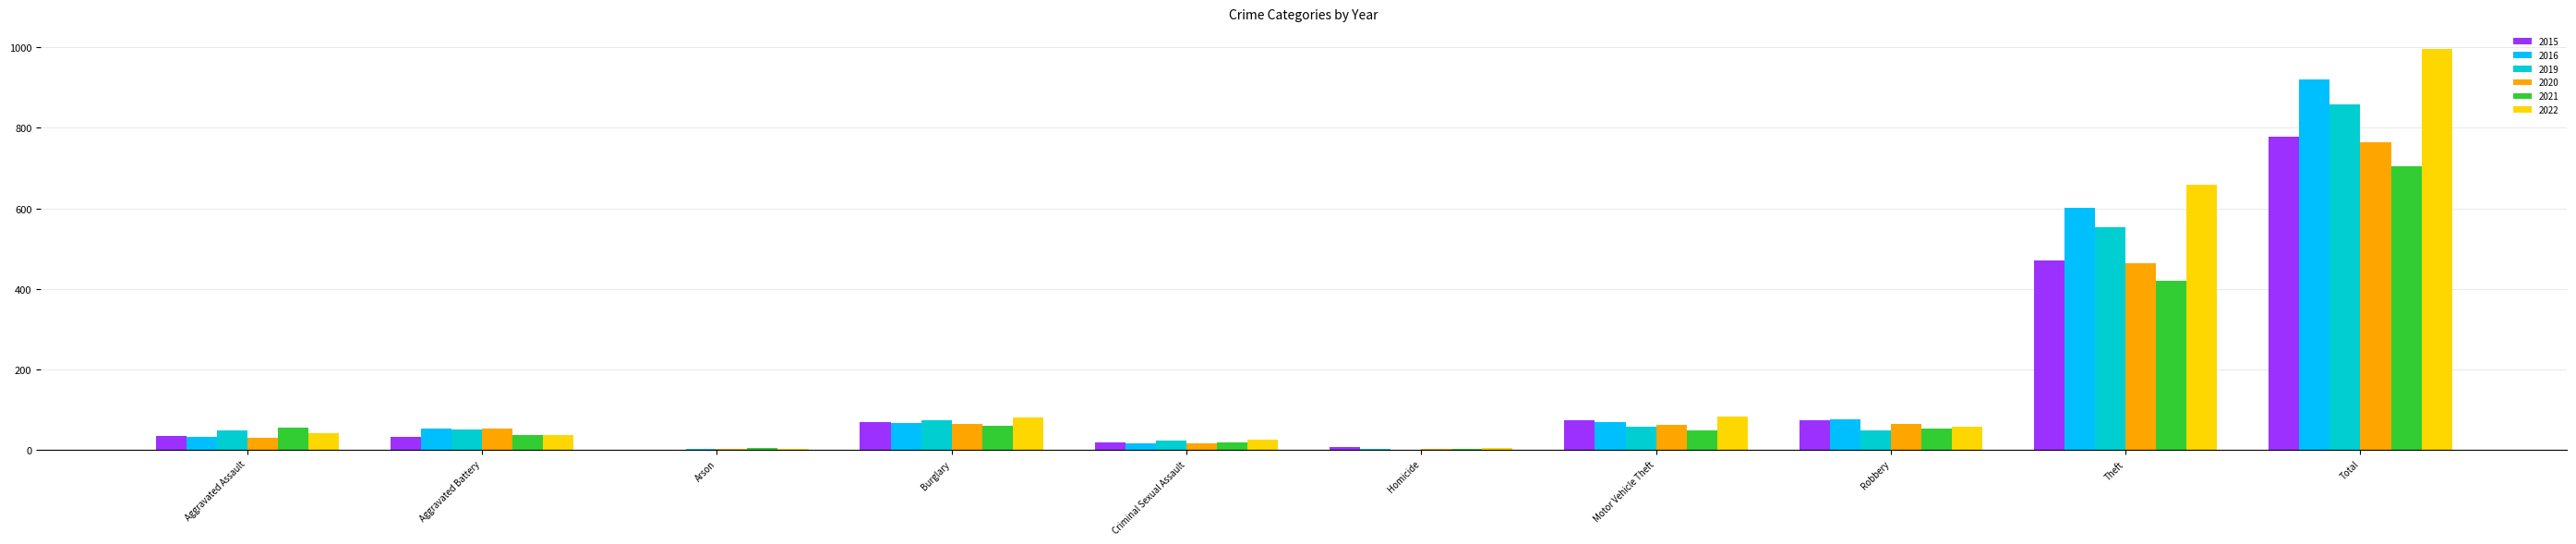

Which category has the highest value in the 2015 series?

Total